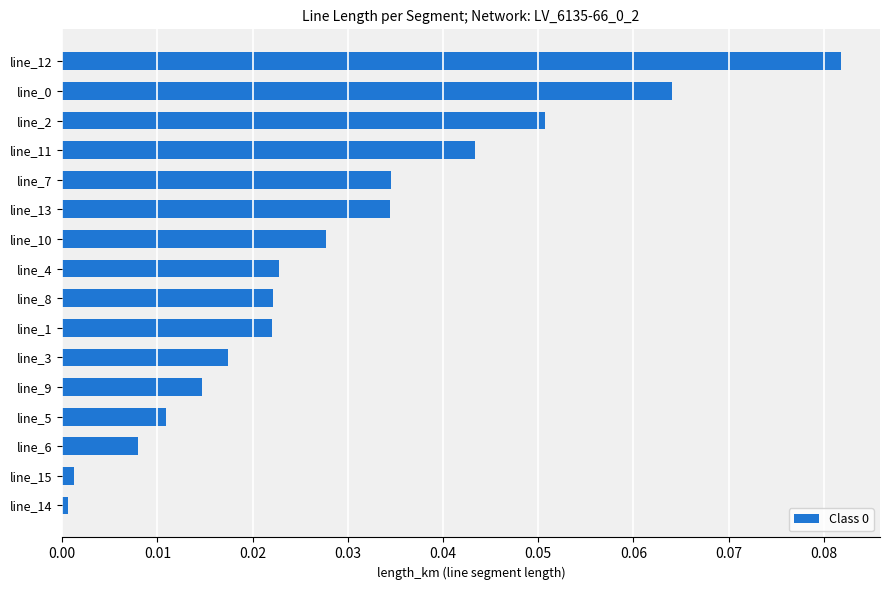

The value at line_0 is 0.0. True or false?

False